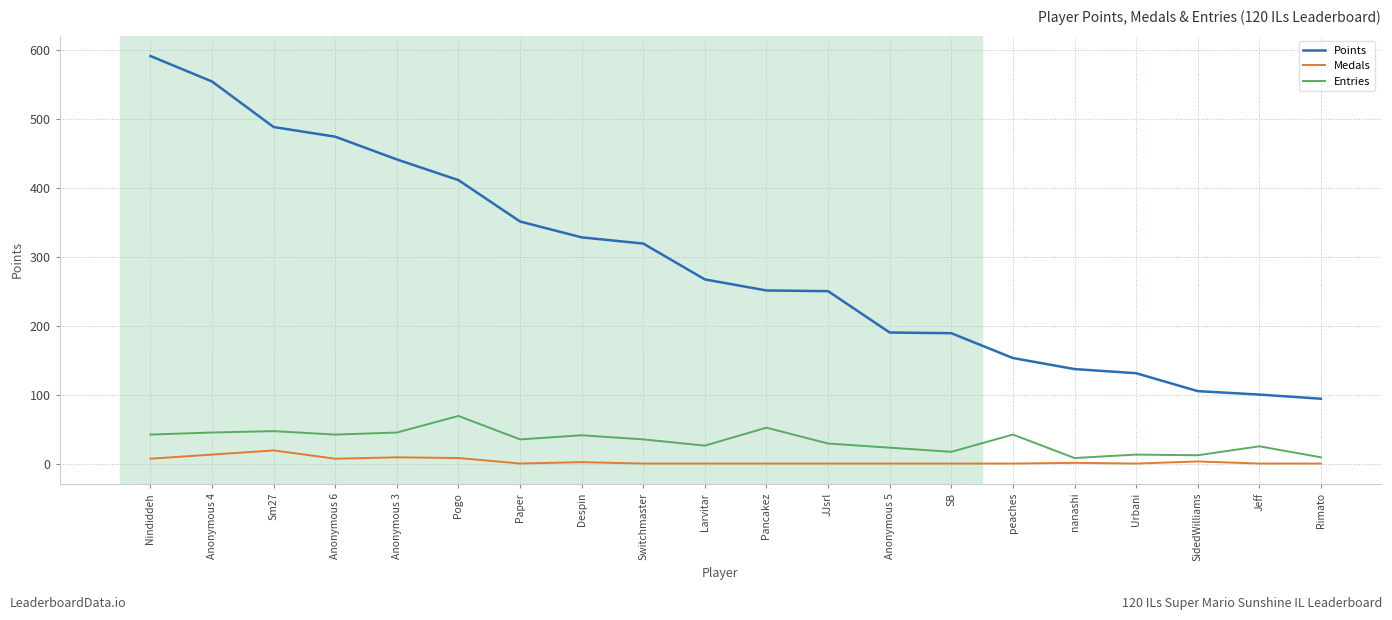

What is the spread (max minus min) of values at SB?

189